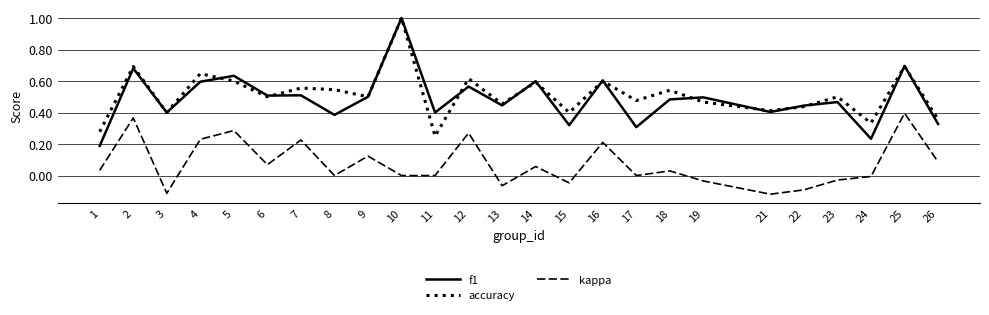

Which series has the largest range (max minus min)?

f1